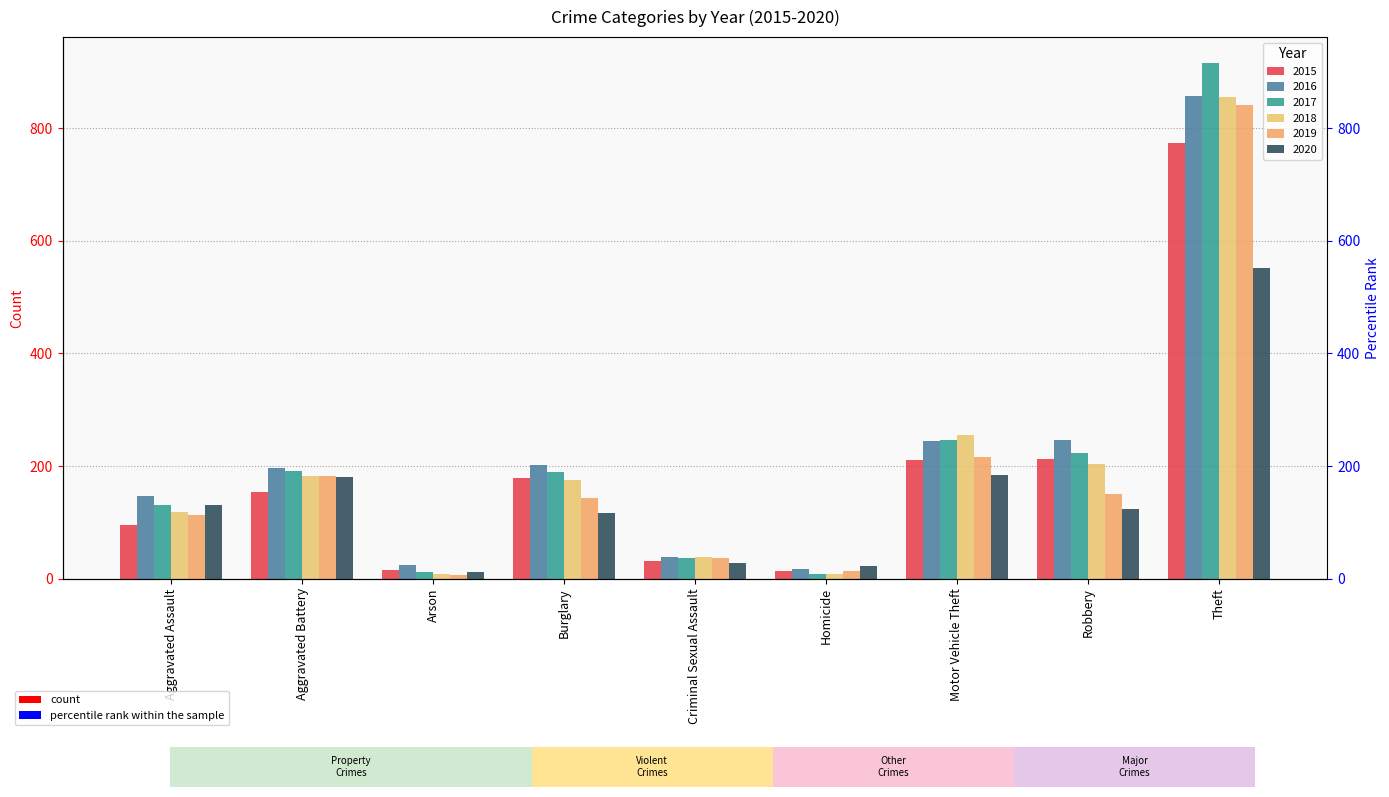

Where does the 2016 series first go above 196?

Burglary